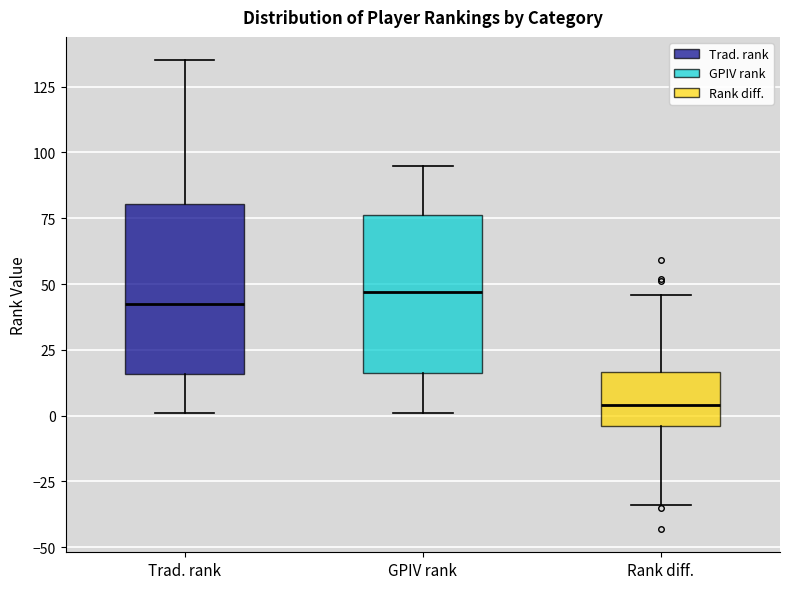

Where is the upper edge of the box for GPIV rank on the y-axis? The values are not printed on the chart, so give them approximately, as read against the axis.

75